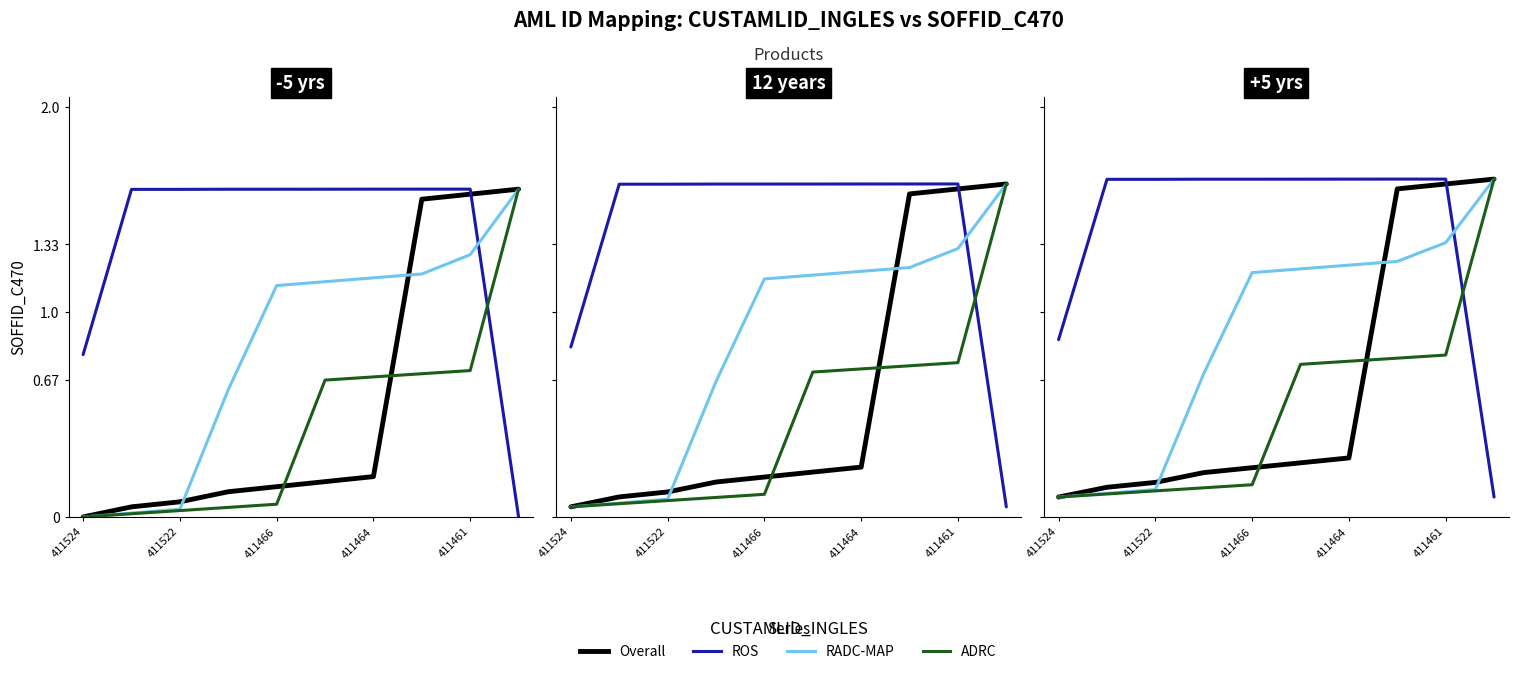

True or false: RADC-MAP has more than 0 interior local peaks.

False